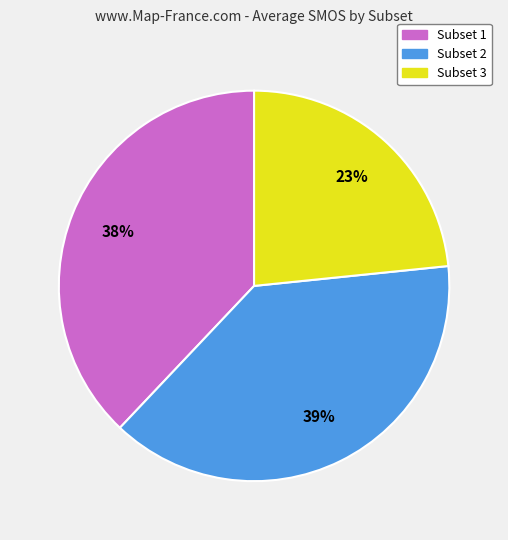

Which category has the biggest portion of the pie?

Subset 2